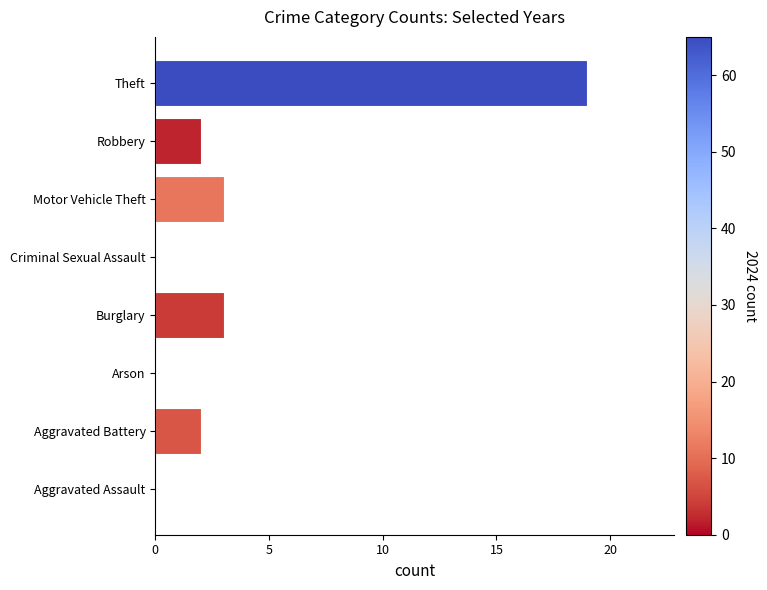

Reading bottom to top, what are all the values shown in this chart?

Aggravated Assault=0	Aggravated Battery=2	Arson=0	Burglary=3	Criminal Sexual Assault=0	Motor Vehicle Theft=3	Robbery=2	Theft=19